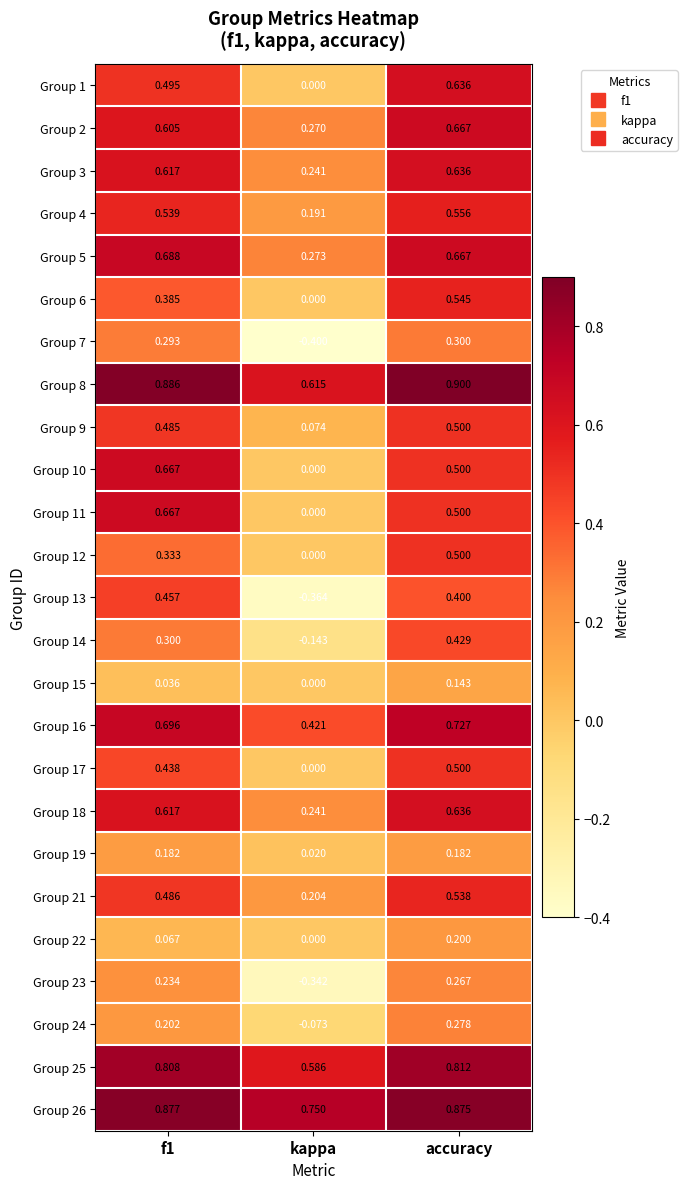

Where is Group 6 nearest to the value 0?

kappa